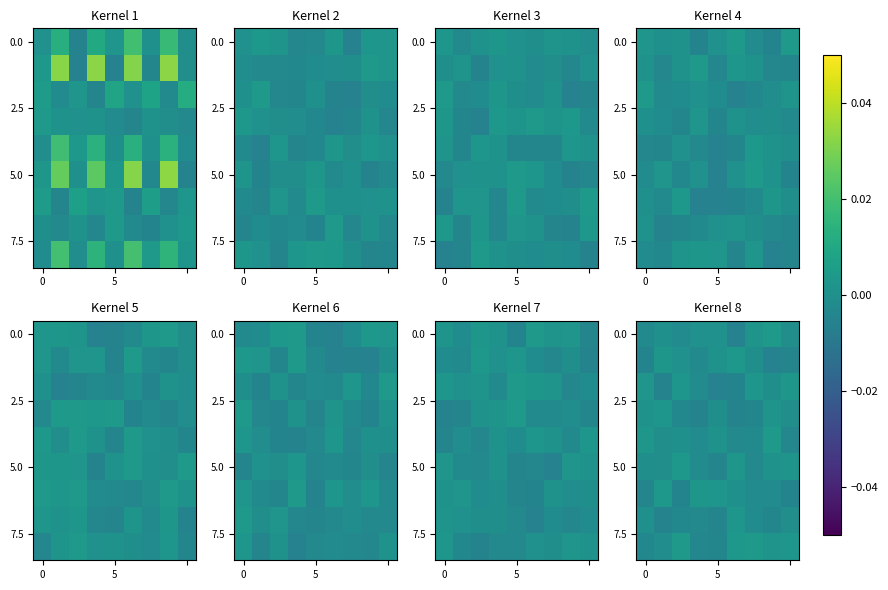

At how many categories does at least one series exceed 0?

9